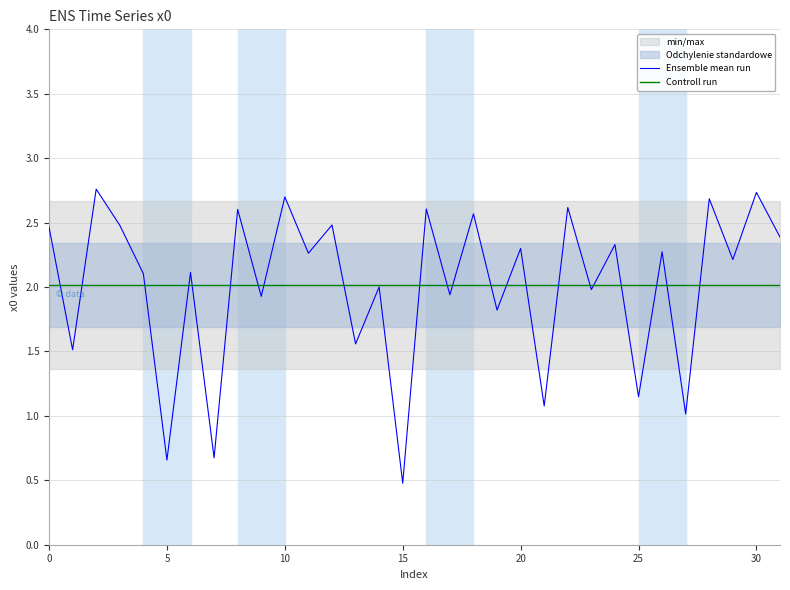

True or false: Ensemble mean run and Controll run cross at least once.

True